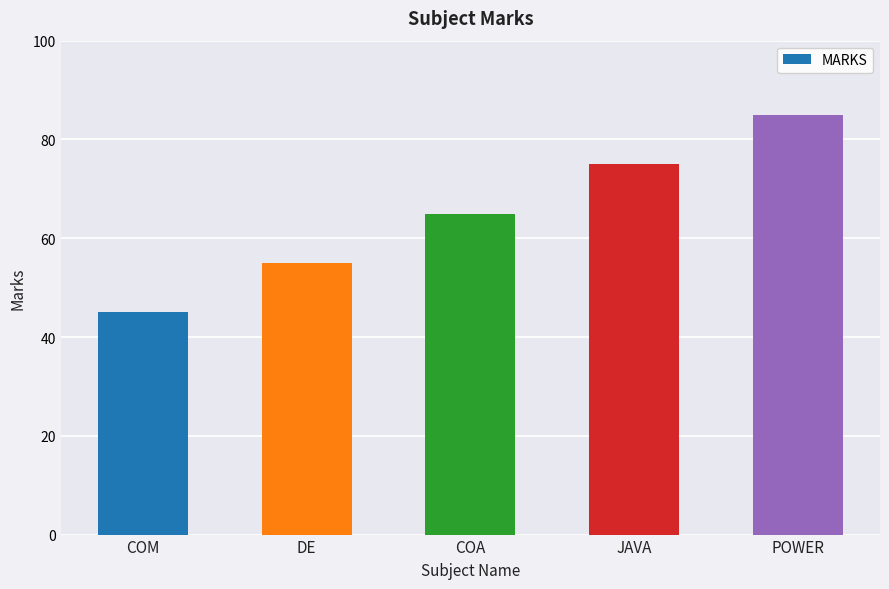

Which has a higher value, COA or JAVA?

JAVA